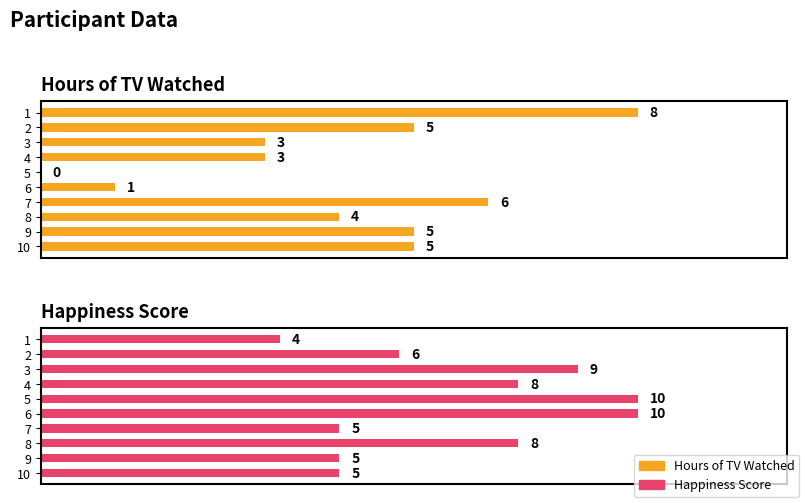

What is the label of the 2nd bar from the left?

2